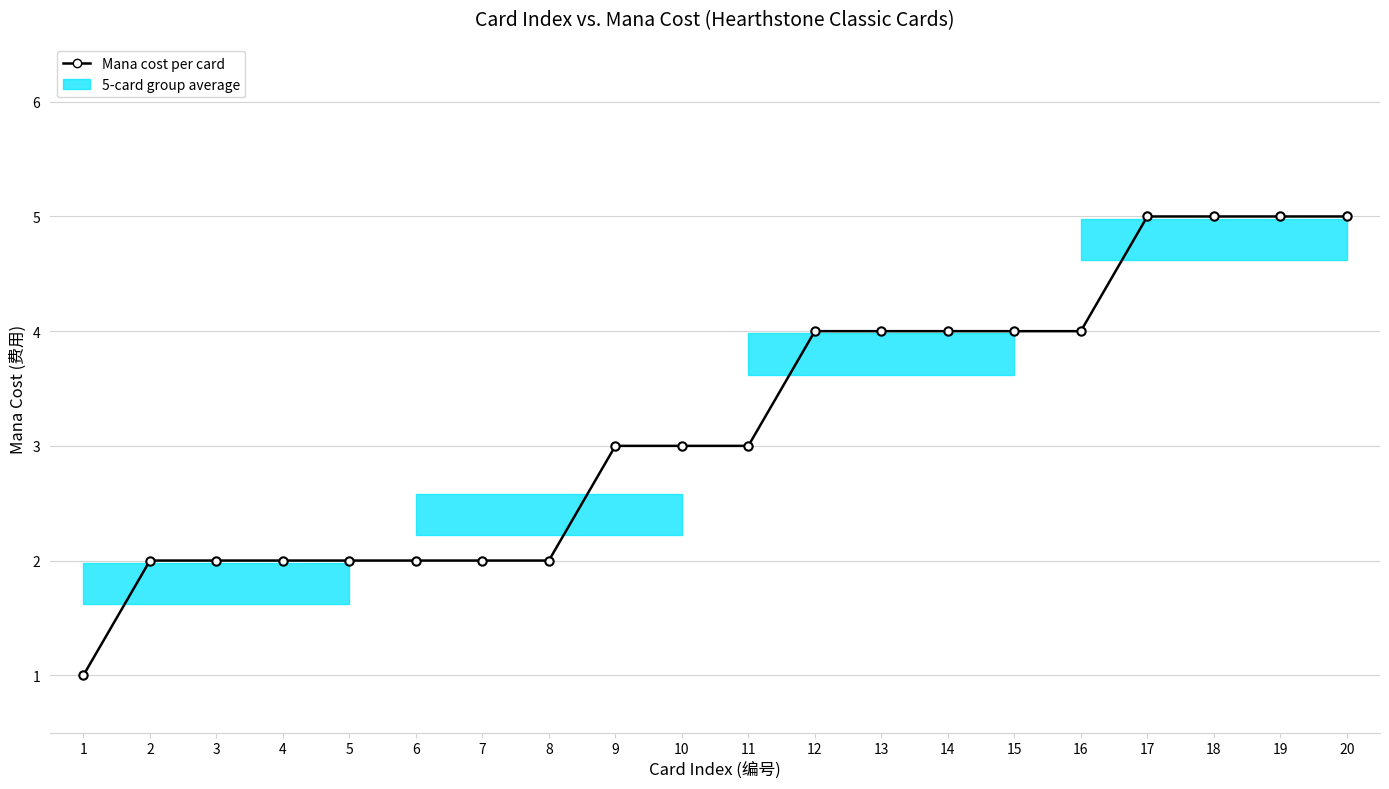

The chart shows a value of 2 at 2. True or false?

True